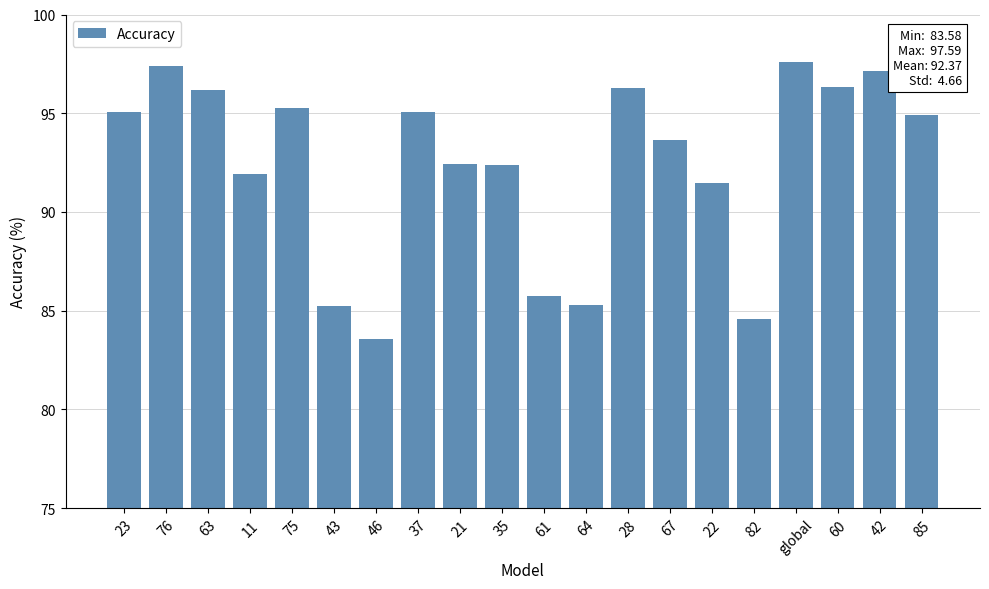

What is the label of the 6th bar from the right?

22